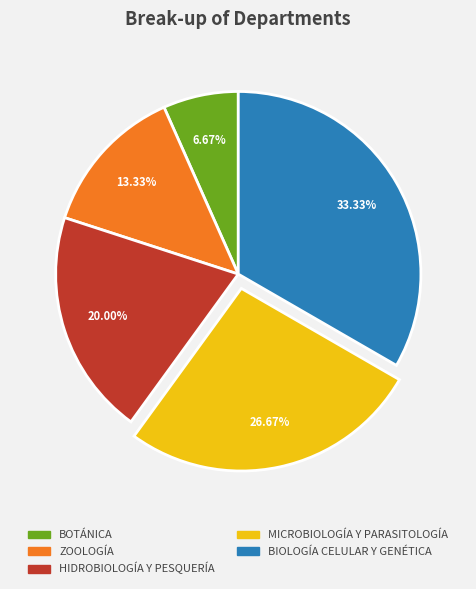

Which slice is the smallest?

BOTÁNICA